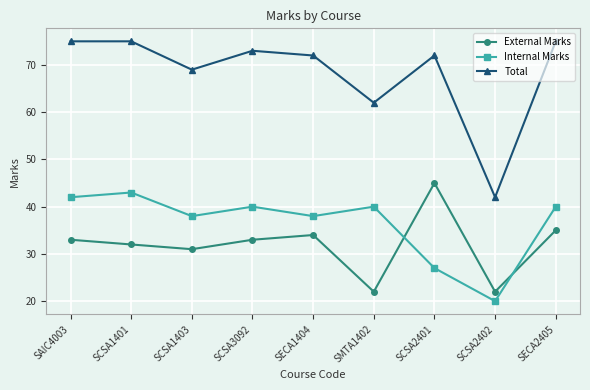

Which category has the lowest value across all series?

SCSA2402